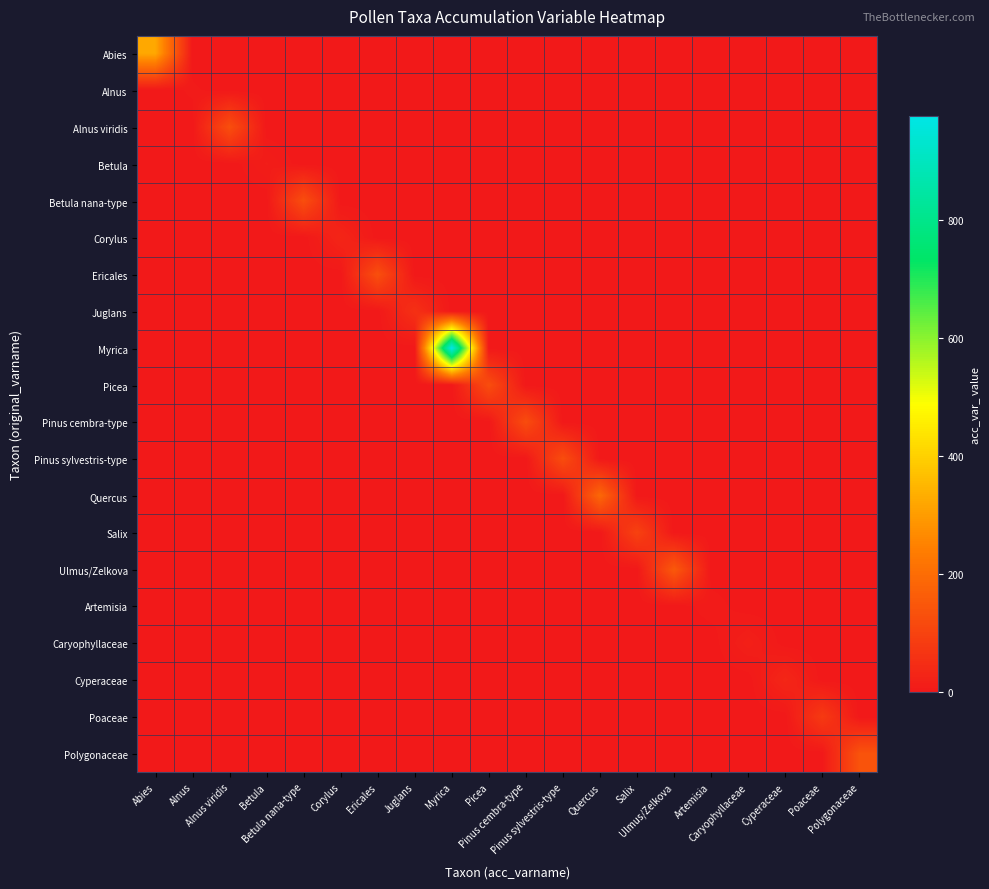

At which category is the sum across all series the highest?

Myrica